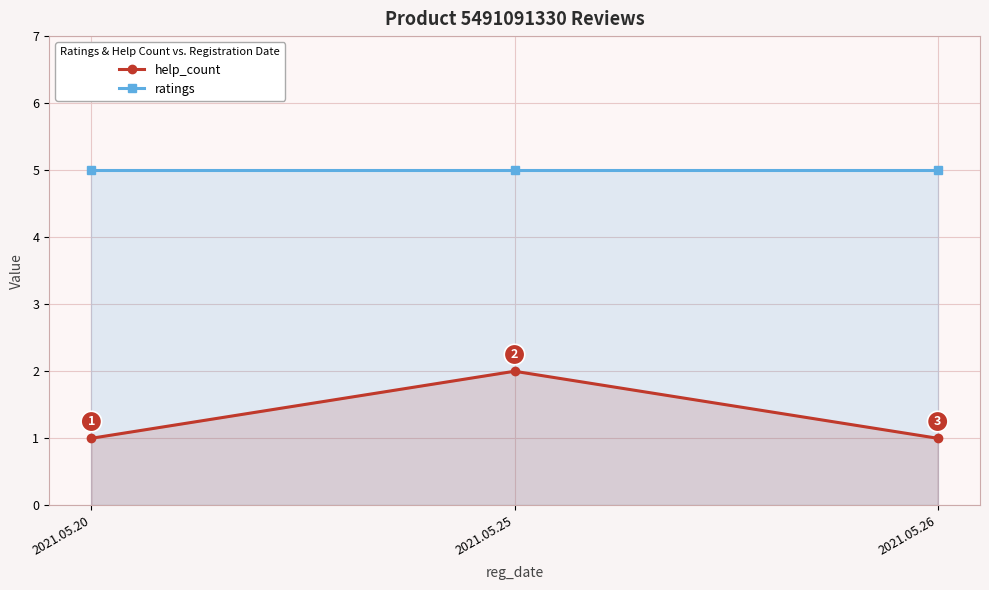

Reading left to right, transcribe all the data shown in this chart.

help_count: 1	2	1
ratings: 5	5	5